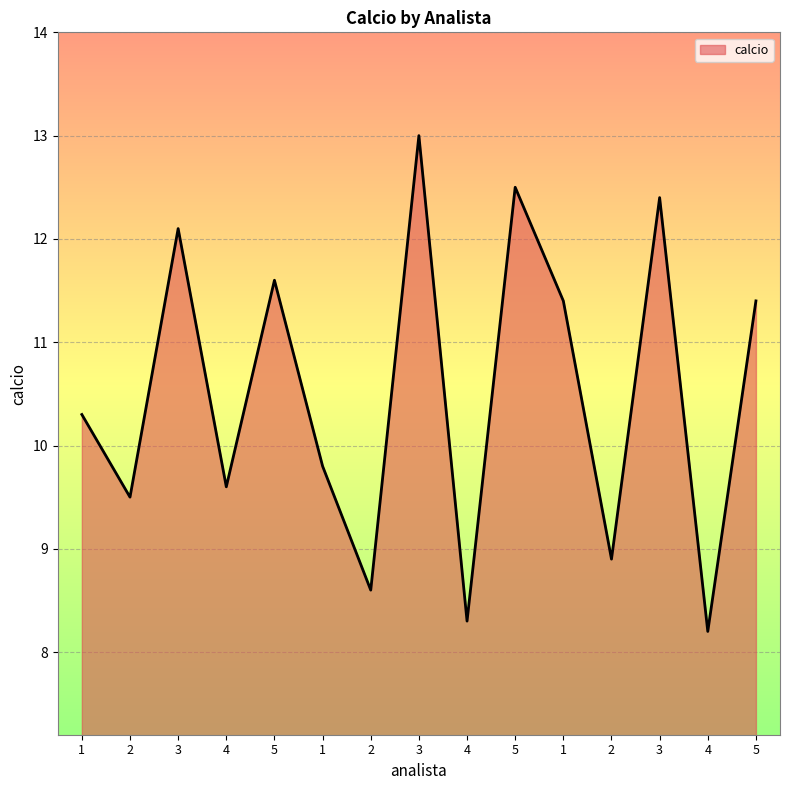

What is the average value?

10.5